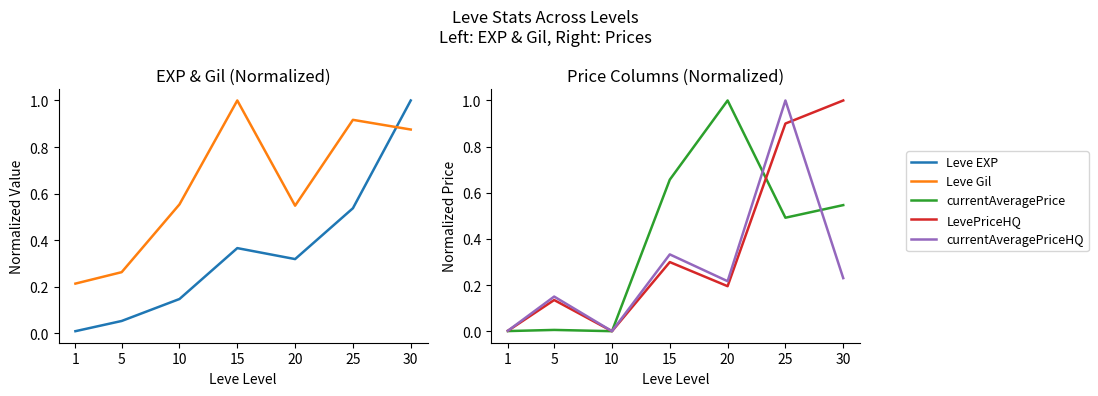

Which series has the widest spread of values?

currentAveragePrice